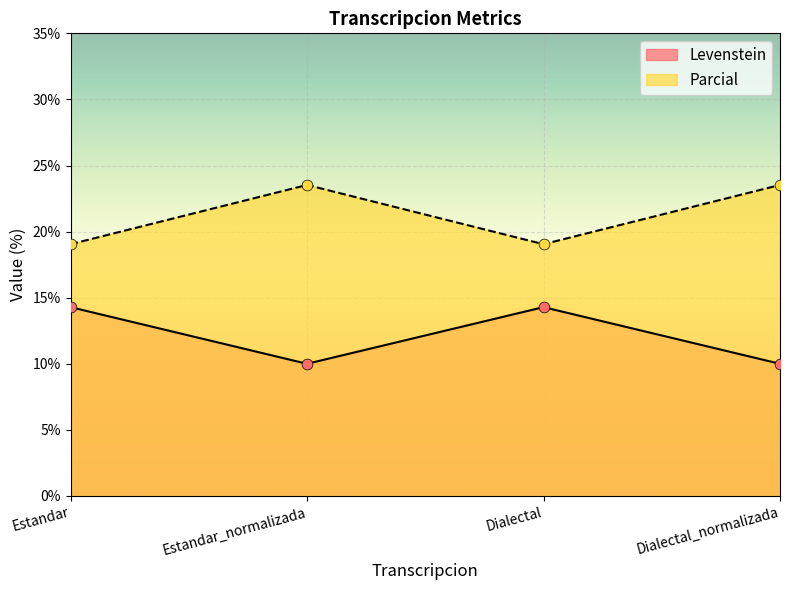

Is the value of Levenstein at Dialectal_normalizada greater than the value of Parcial at Dialectal_normalizada?

No